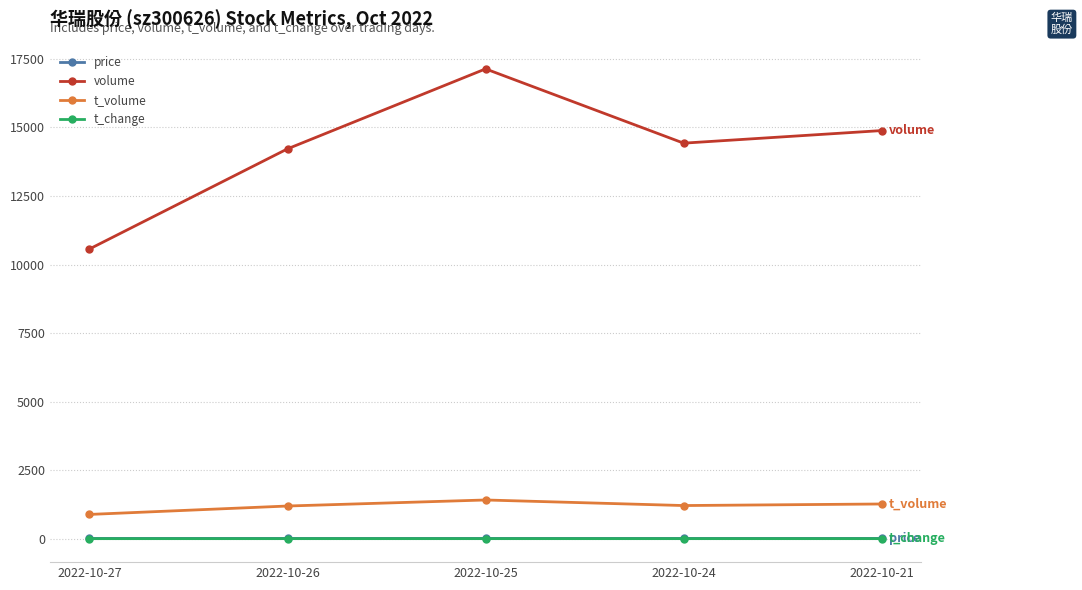

What is the minimum value for t_volume?

884.0